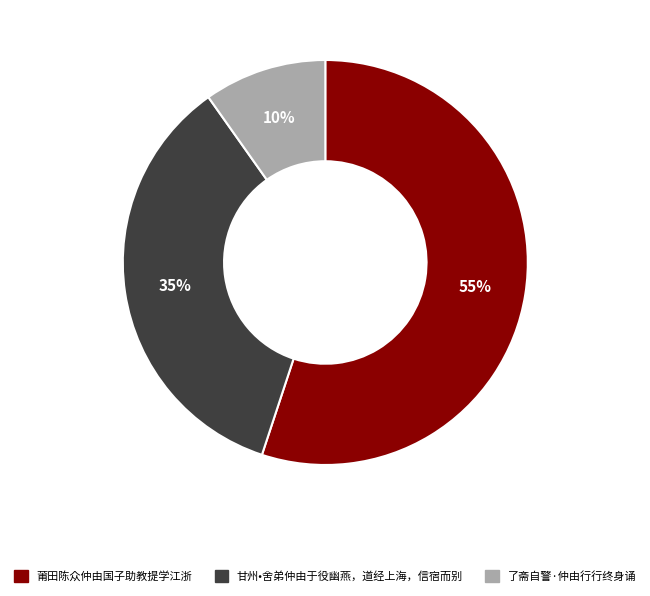

To the nearest percent, what portion does 甘州•舍弟仲由于役幽燕，道经上海，信宿而别 represent?

35%